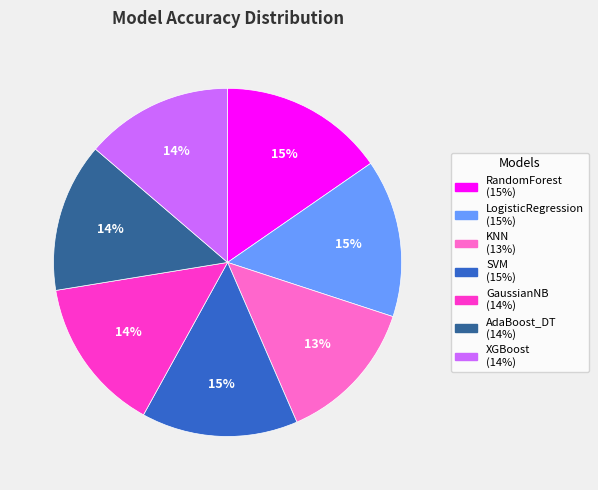

To the nearest percent, what is the average slice percentage?

14%